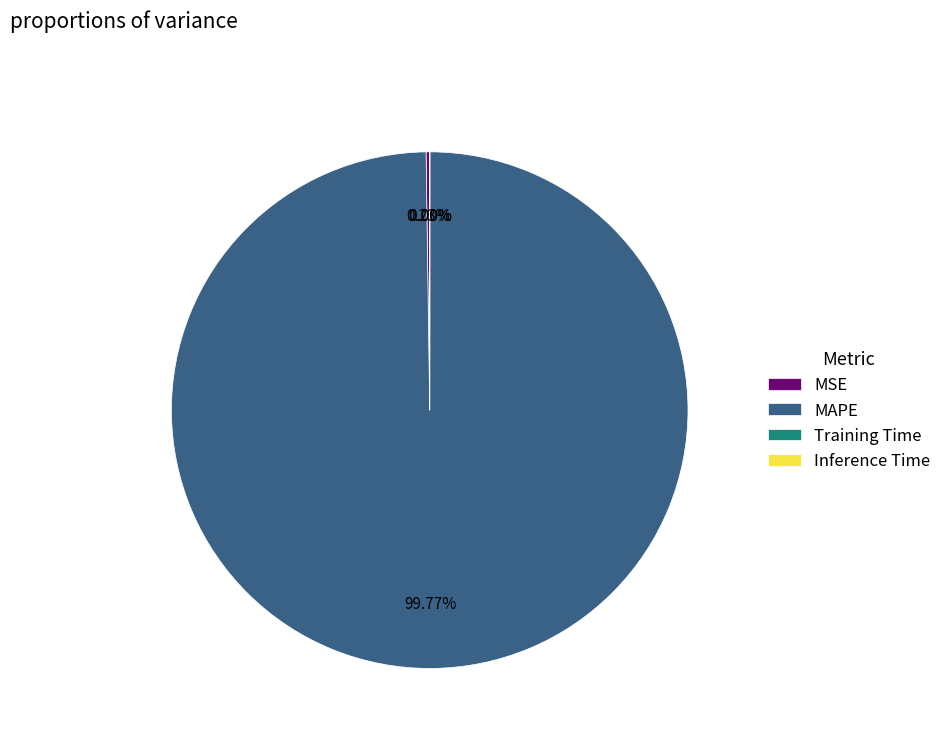

Which slice is the largest?

MAPE